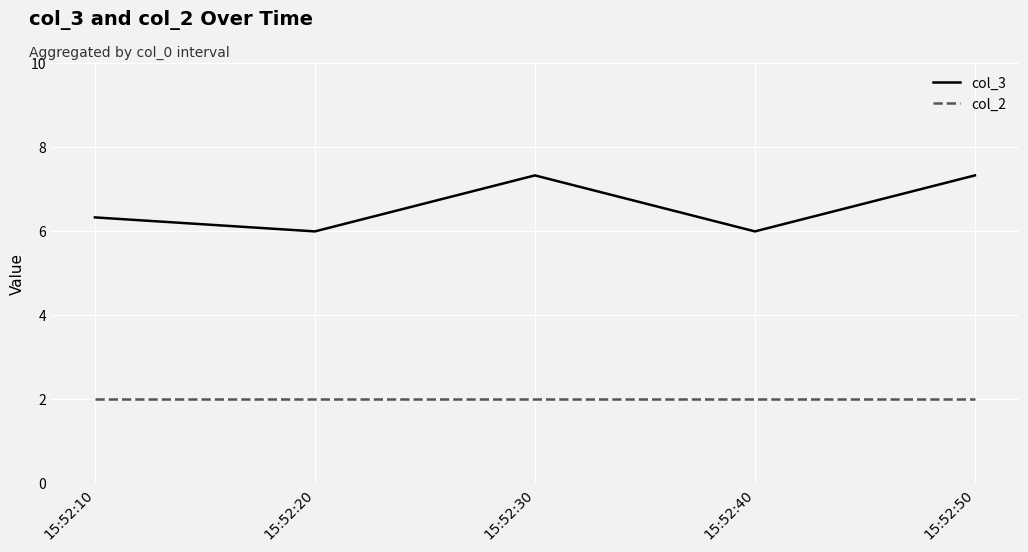

Rank the series at 15:52:40 from lowest to highest value.

col_2, col_3